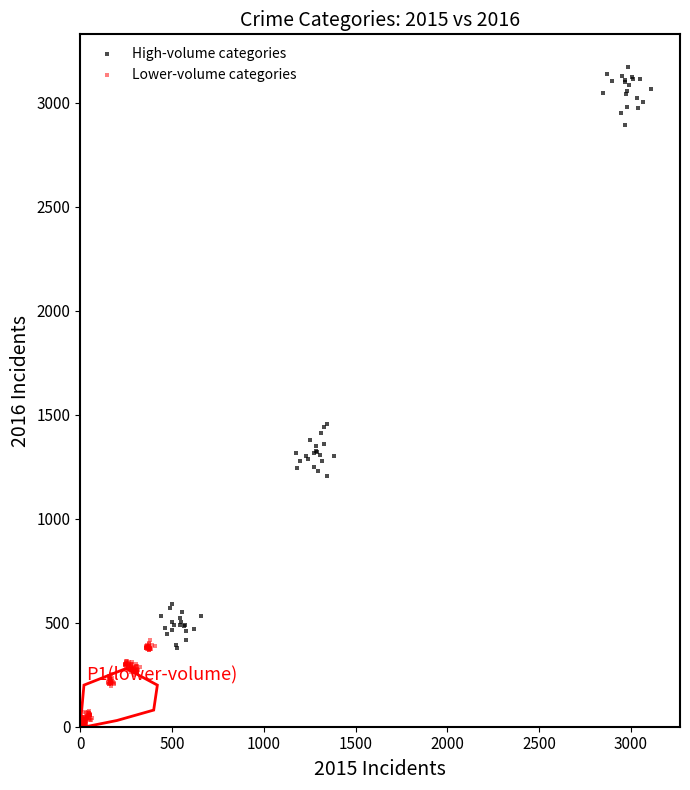

Which series has the widest spread of Y values?

High-volume categories